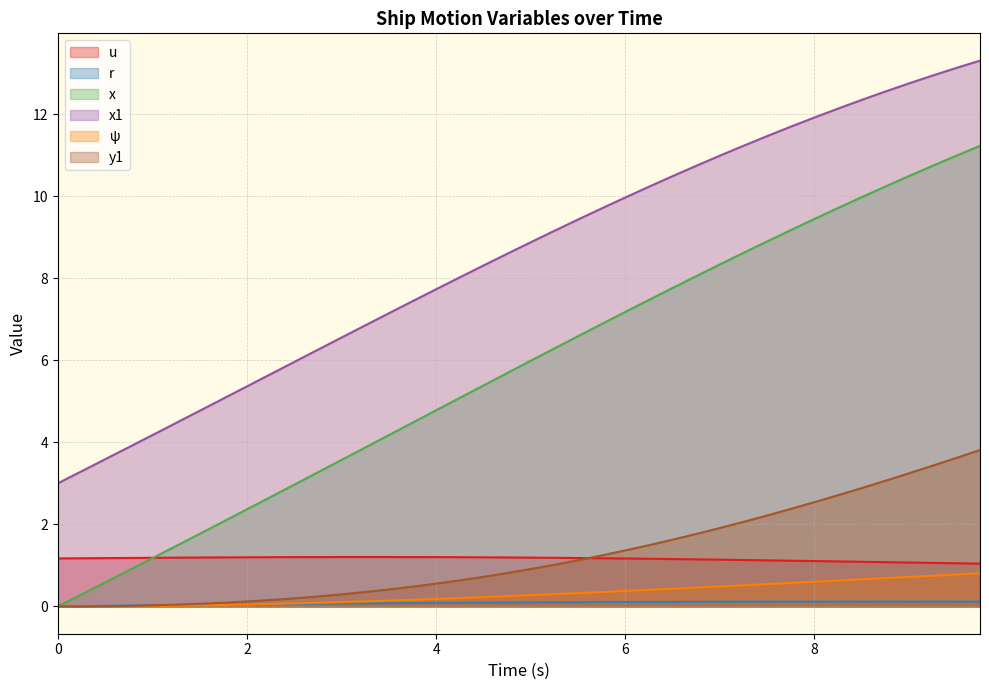

Which series has the largest total across all categories?

x1